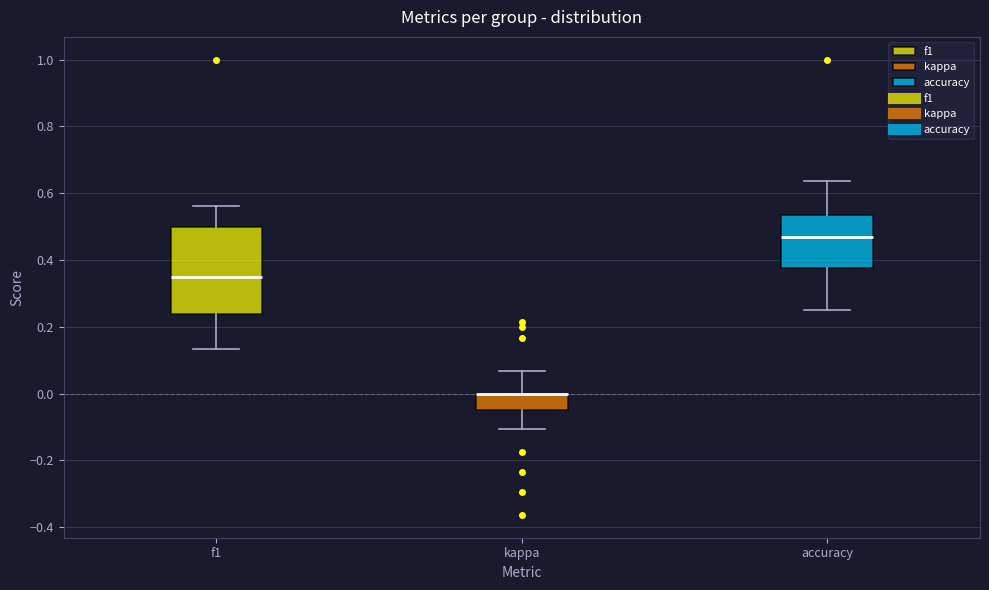

Reading left to right, read every box against the y-axis: the position of its median line, the range the box covers, and the ends of its whiskers. The values are not printed on the chart, so give them approximately, as read against the axis.

f1: median 0.34, box 0.24 to 0.50, whiskers 0.14 to 0.56
kappa: median 0.00 (drawn on the box's upper edge), box -0.04 to 0.00, whiskers -0.10 to 0.06
accuracy: median 0.46, box 0.38 to 0.54, whiskers 0.26 to 0.64